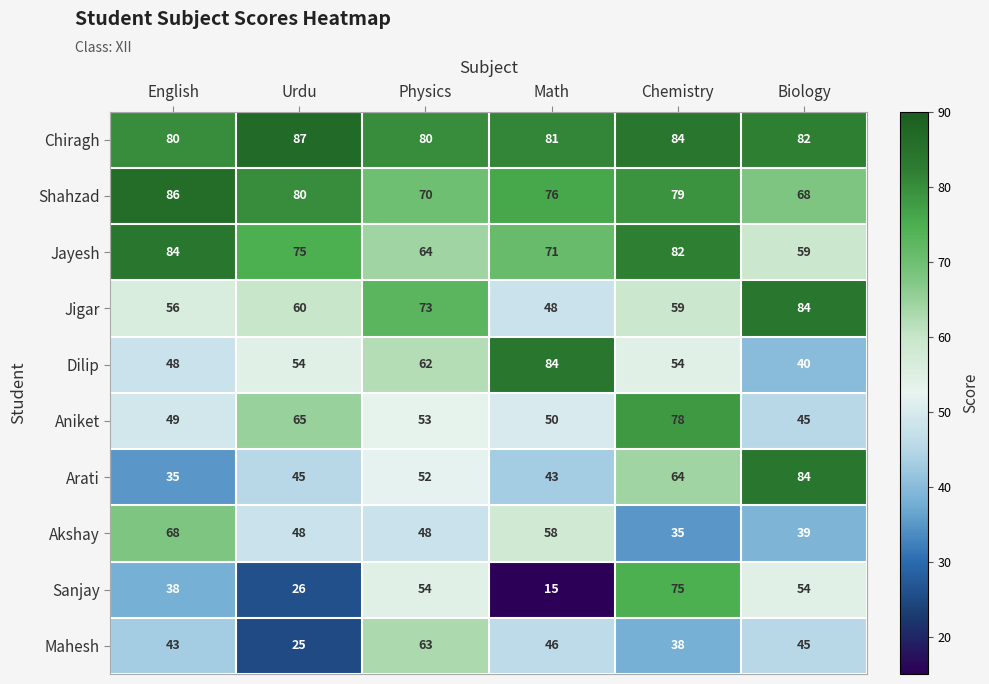

True or false: Arati has a value of 56 at English.

False